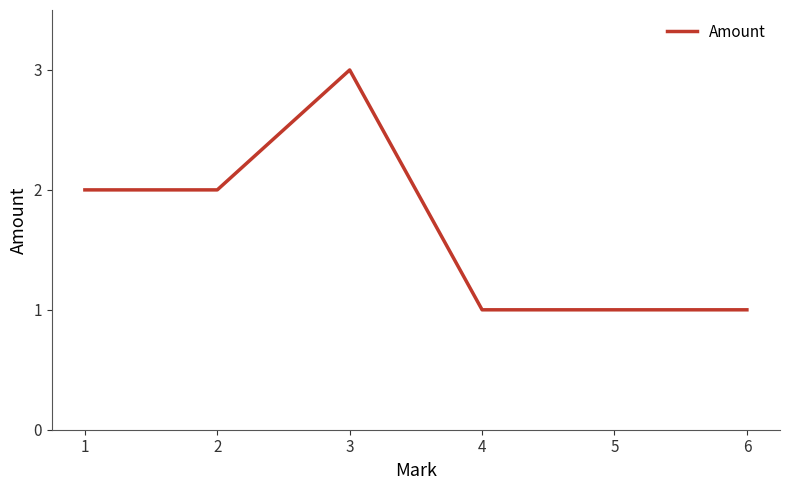

Count the number of categories in the chart.

6